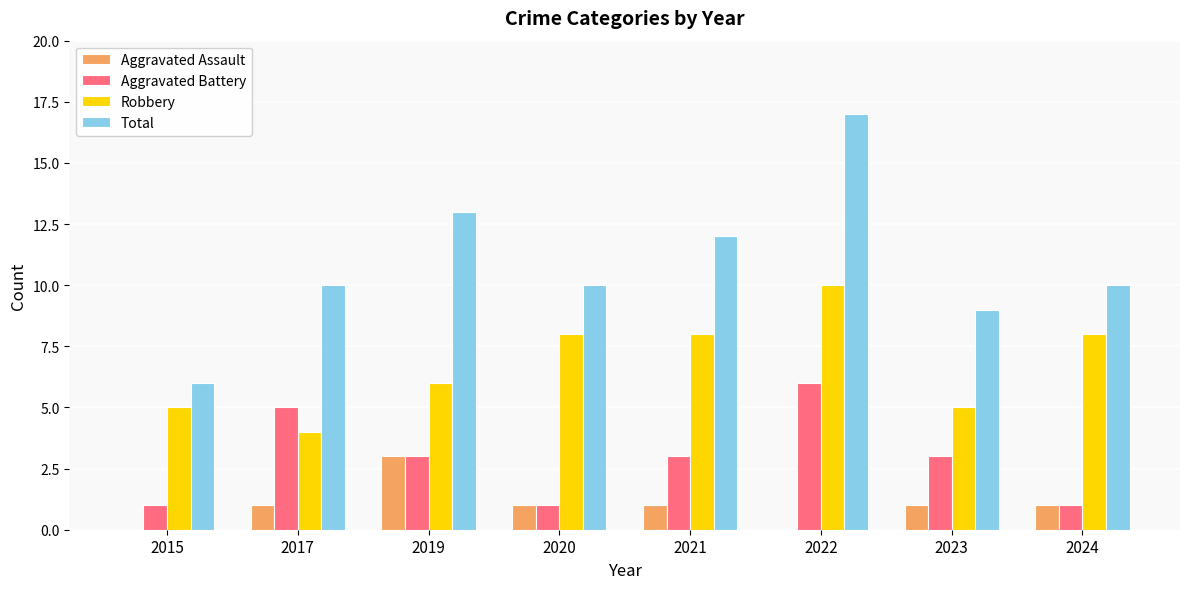

Which series has the largest total across all categories?

Total